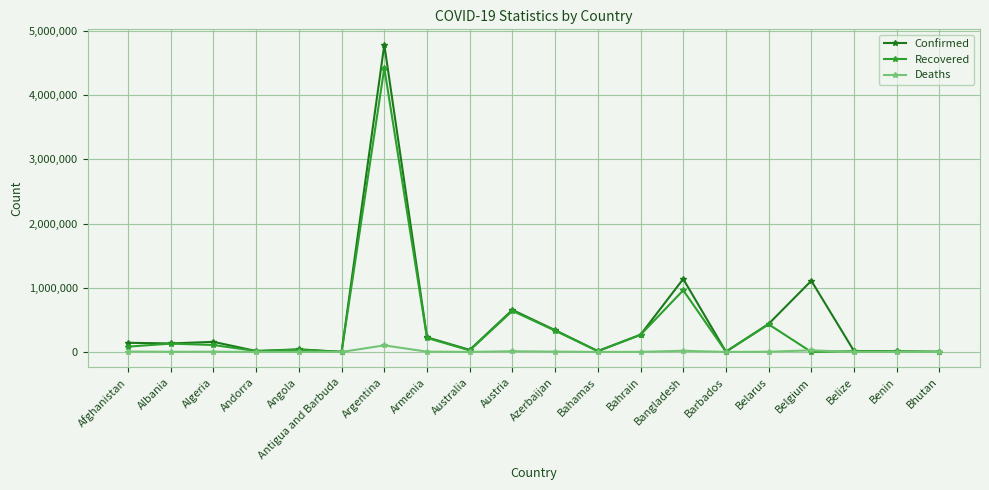

Which series has the widest spread of values?

Confirmed